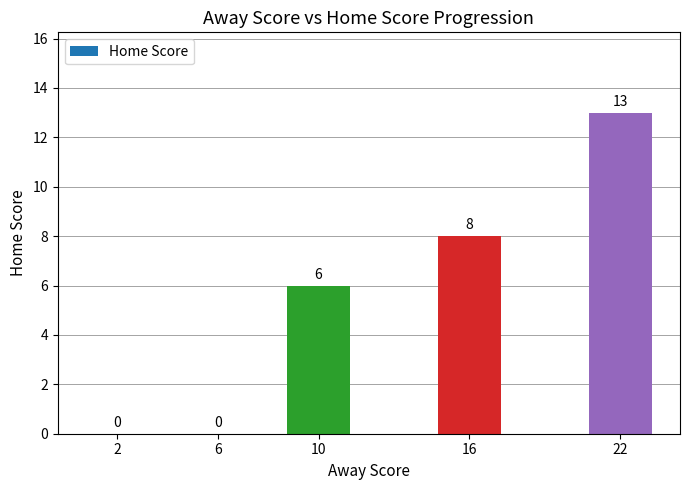

Reading right to left, list all the values displayed in this chart.

13	8	6	0	0